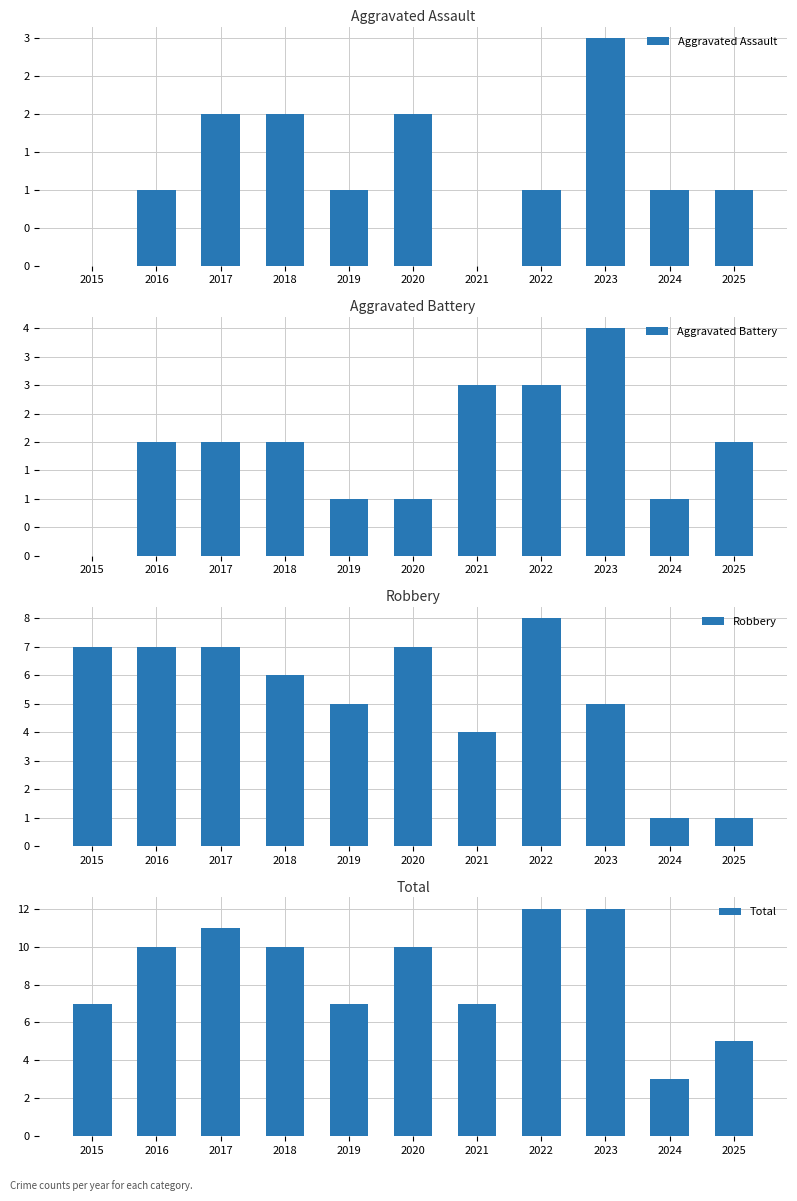

What are all the series names shown in the legend?

Aggravated Assault, Aggravated Battery, Robbery, Total